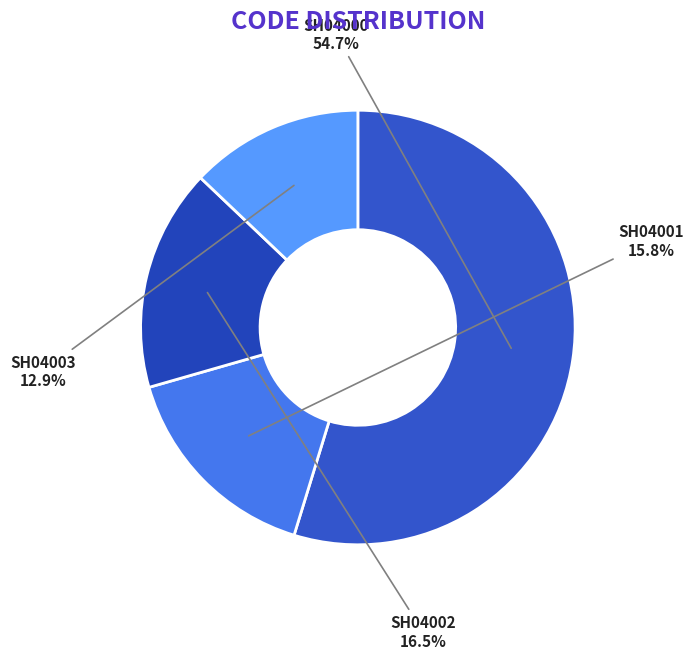

To the nearest percent, what is the average slice percentage?

25%